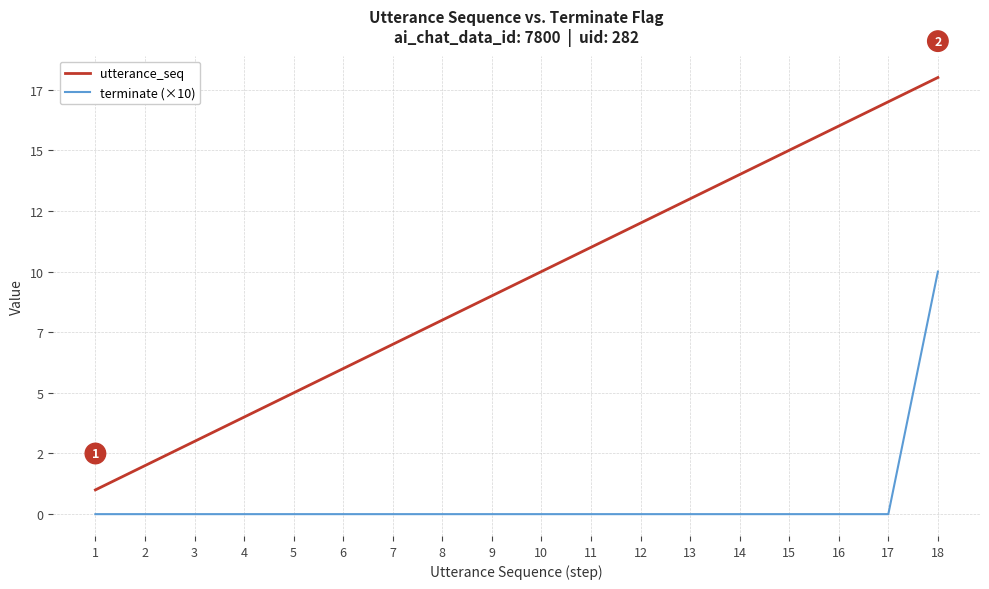

Is it true that terminate (×10) equals -5 at 14?

False